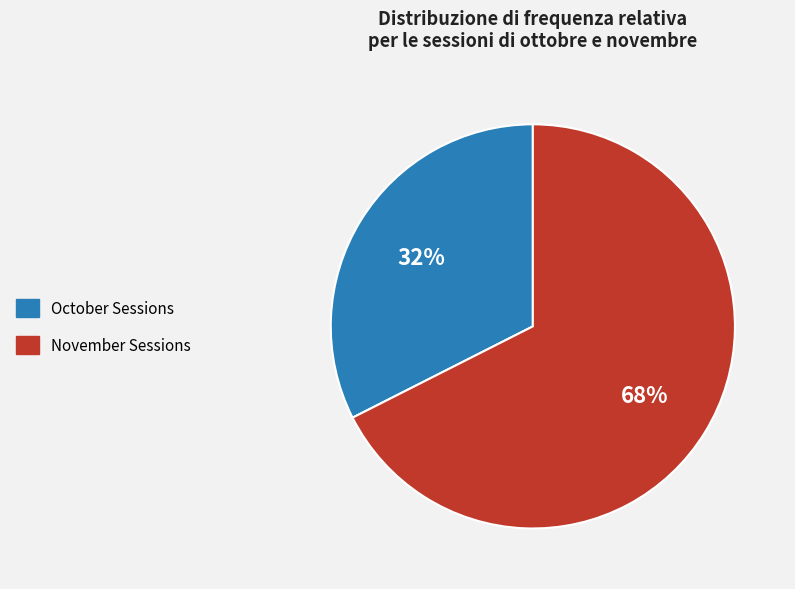

Does any single category account for the majority?

Yes